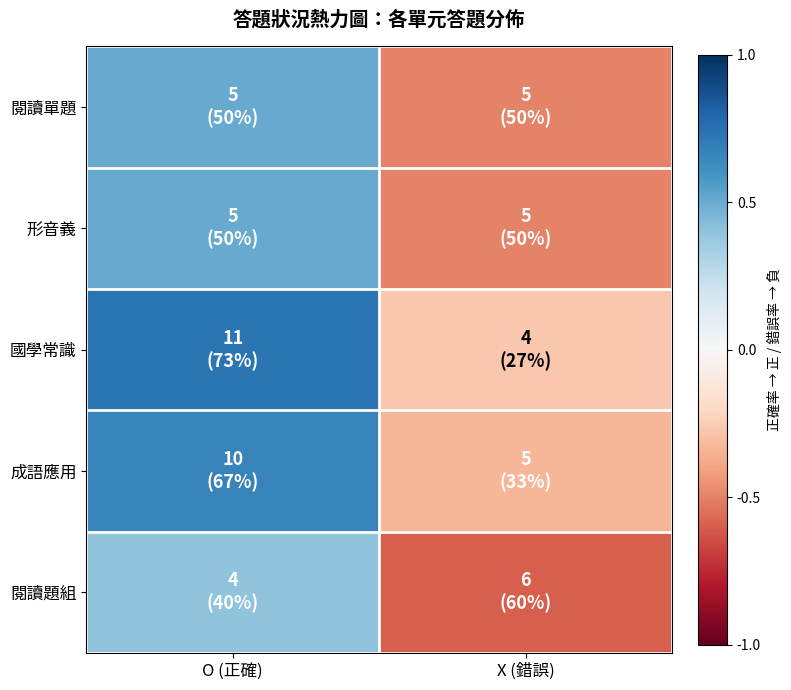

At which category is the sum across all series the highest?

O (正確)